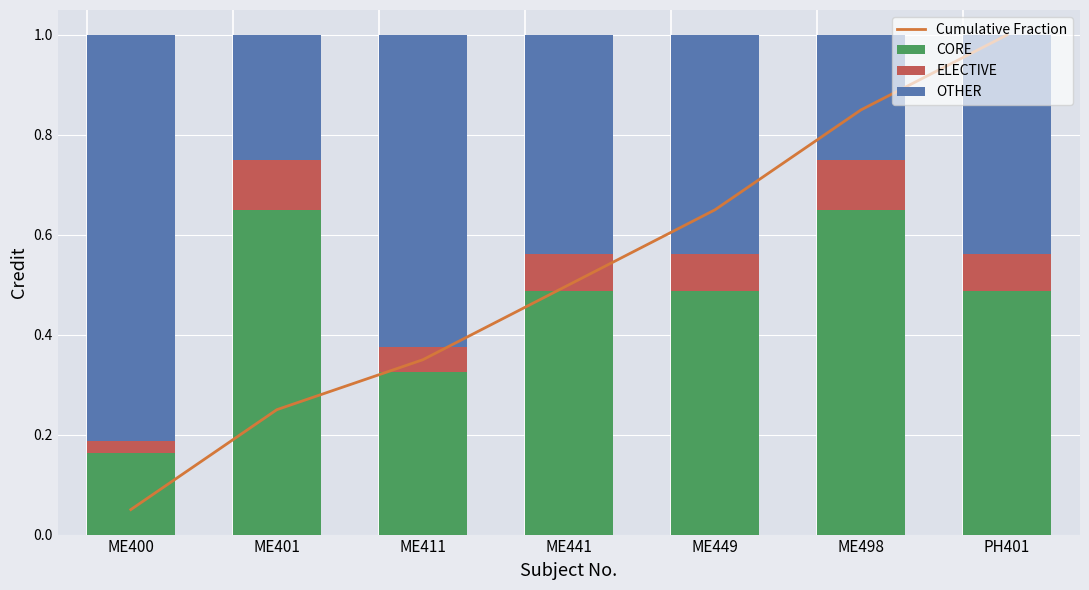

Rank the series by their maximum value, from lowest to highest.

ELECTIVE, CORE, OTHER, Cumulative Fraction